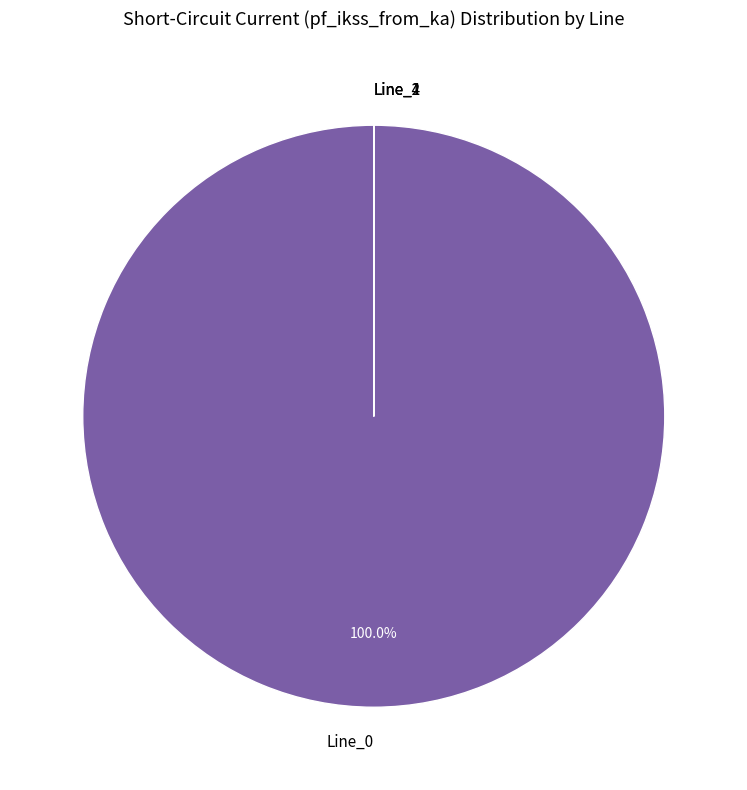

Which category has the biggest portion of the pie?

Line_0